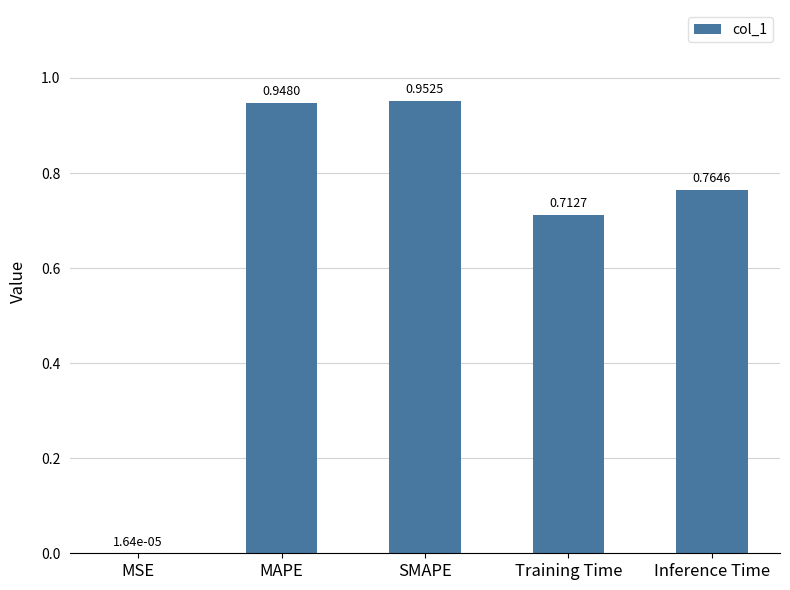

Which has a higher value, MSE or Training Time?

Training Time